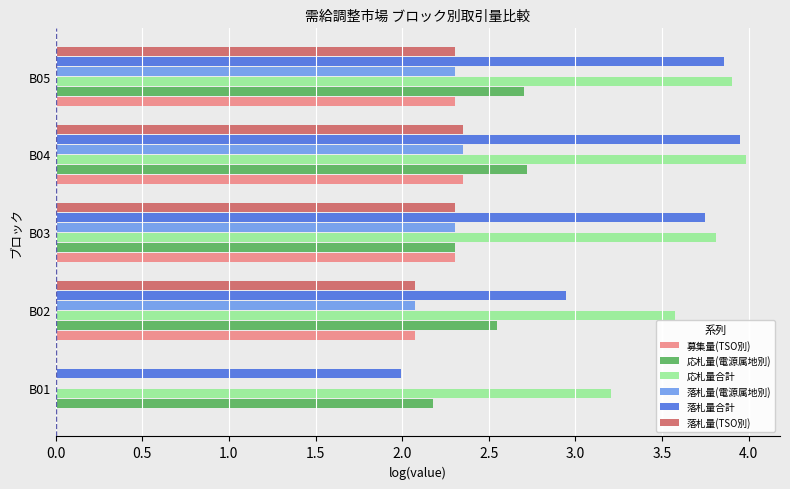

What are all the series names shown in the legend?

募集量(TSO別), 応札量(電源属地別), 応札量合計, 落札量(電源属地別), 落札量合計, 落札量(TSO別)